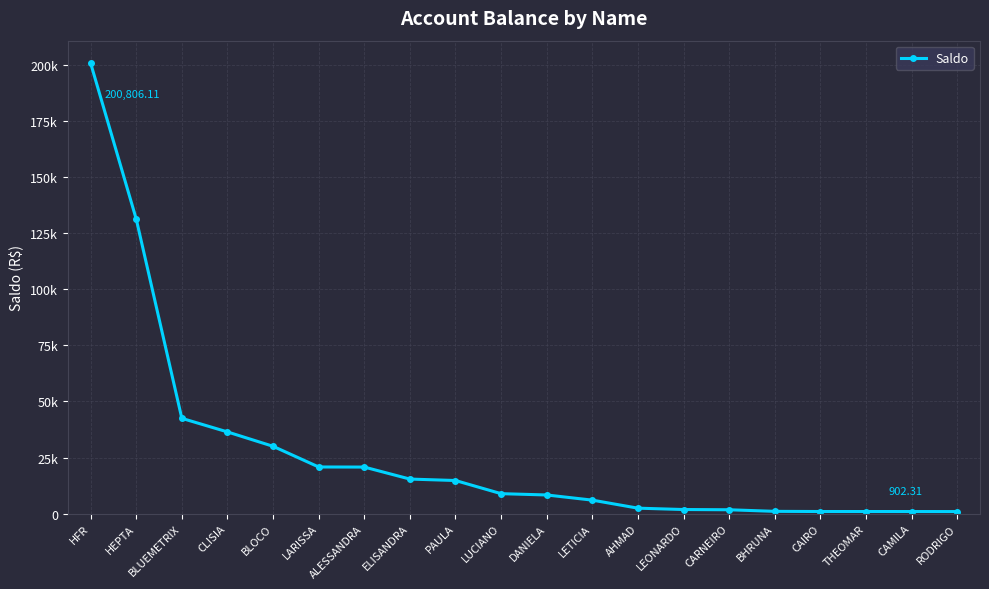

The value at CARNEIRO is 869.4. True or false?

False